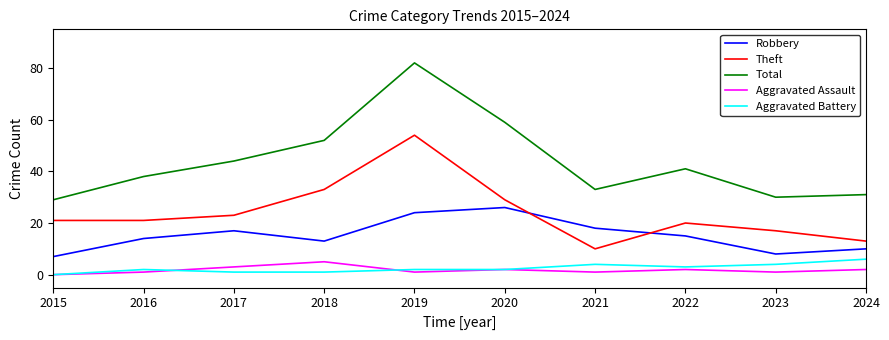

Reading right to left, extract all data points from this chart.

Robbery: 10	8	15	18	26	24	13	17	14	7
Theft: 13	17	20	10	29	54	33	23	21	21
Total: 31	30	41	33	59	82	52	44	38	29
Aggravated Assault: 2	1	2	1	2	1	5	3	1	0
Aggravated Battery: 6	4	3	4	2	2	1	1	2	0